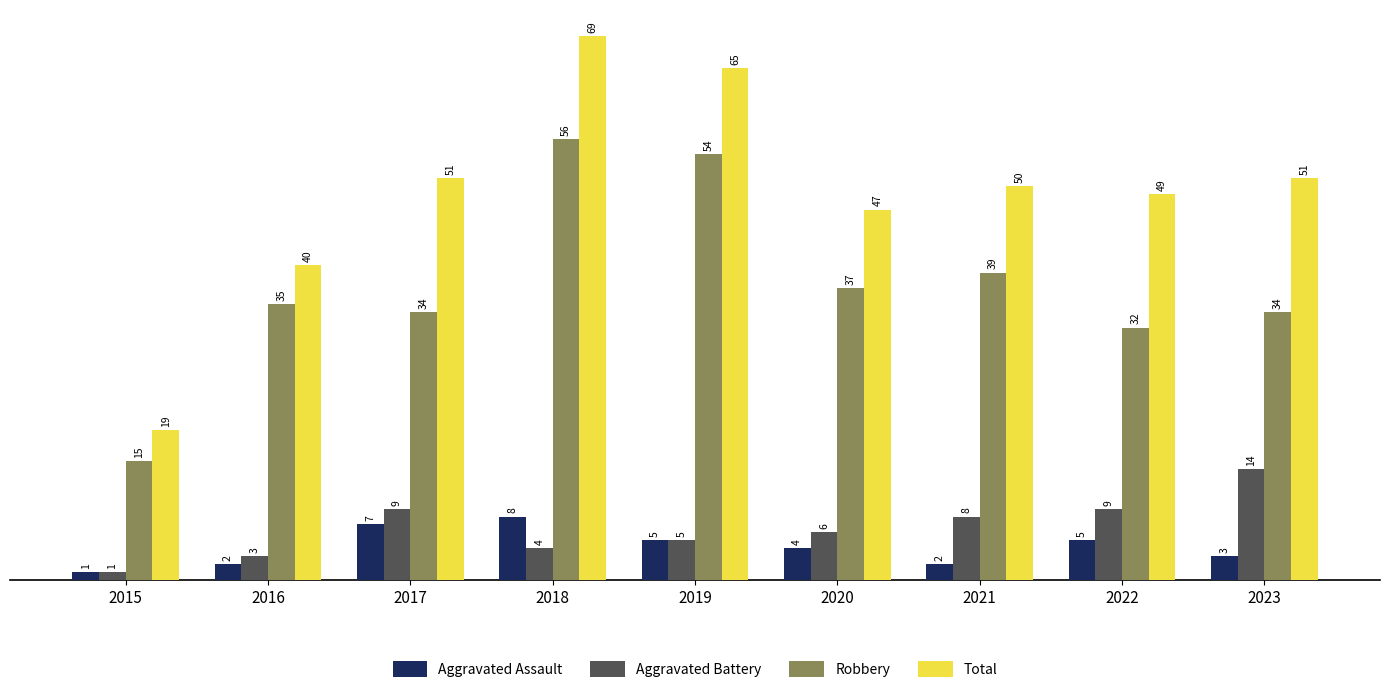

What is the difference between the highest and lowest values at 2023?

48